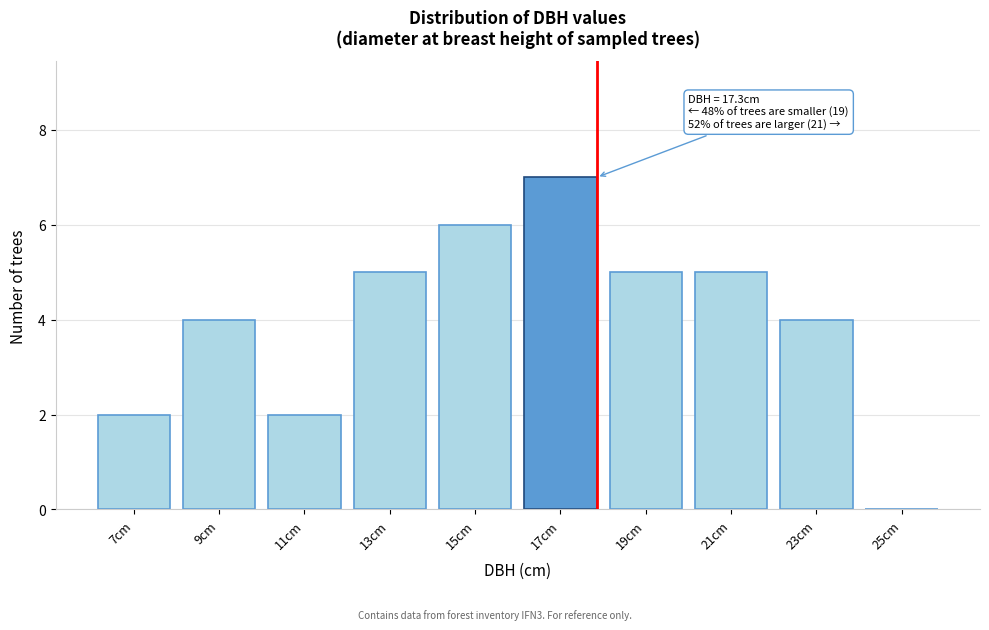

Reading left to right, extract all data points from this chart.

7cm=2	9cm=4	11cm=2	13cm=5	15cm=6	17cm=7	19cm=5	21cm=5	23cm=4	25cm=0